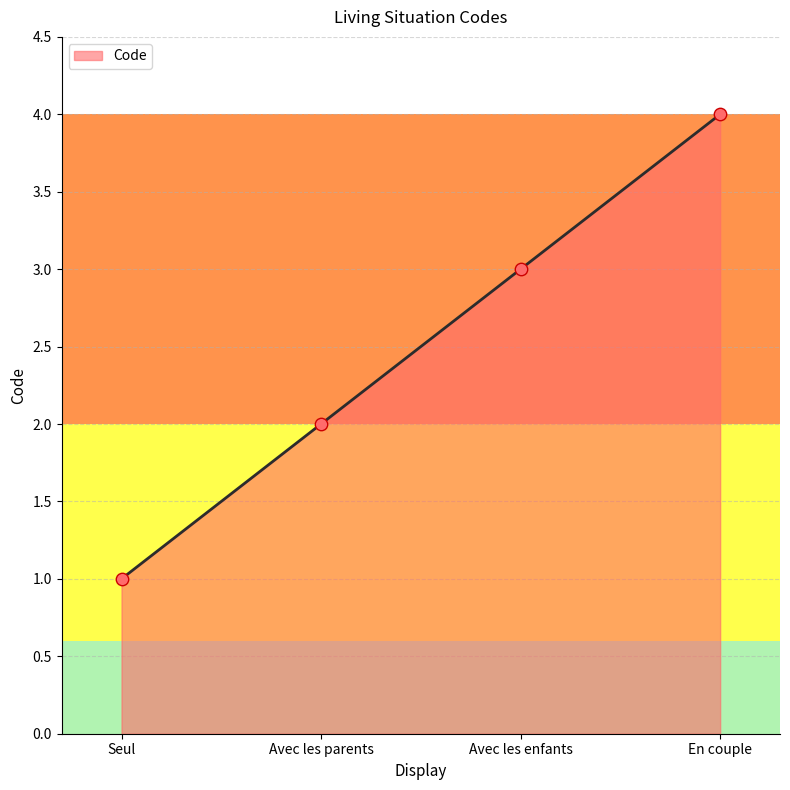

Which has a higher value, Avec les parents or Seul?

Avec les parents